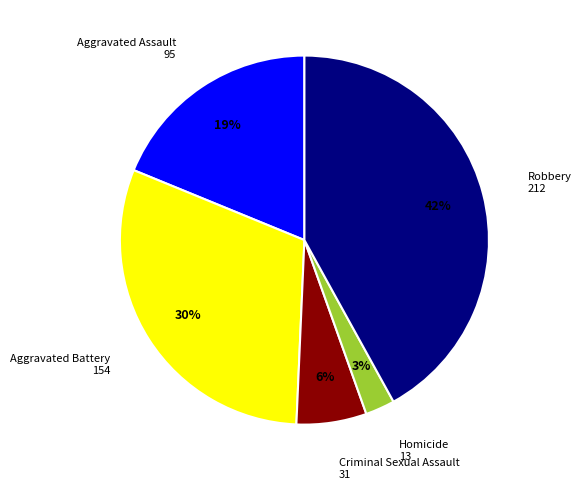

To the nearest percent, what is the difference between the largest and smallest slice percentages?

39%